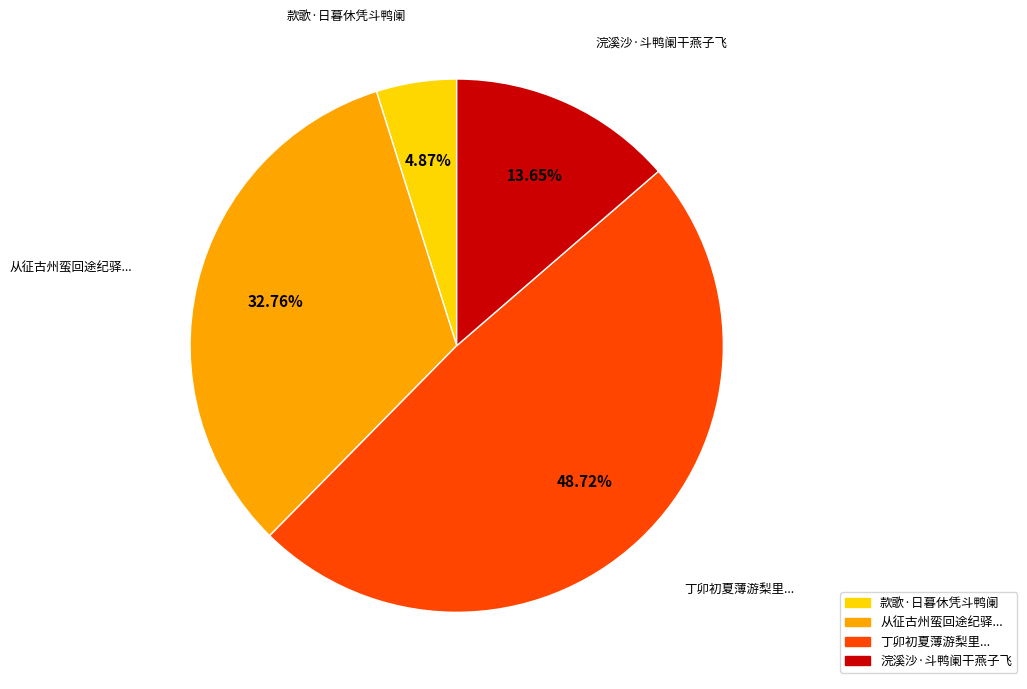

How many segments does this pie chart have?

4